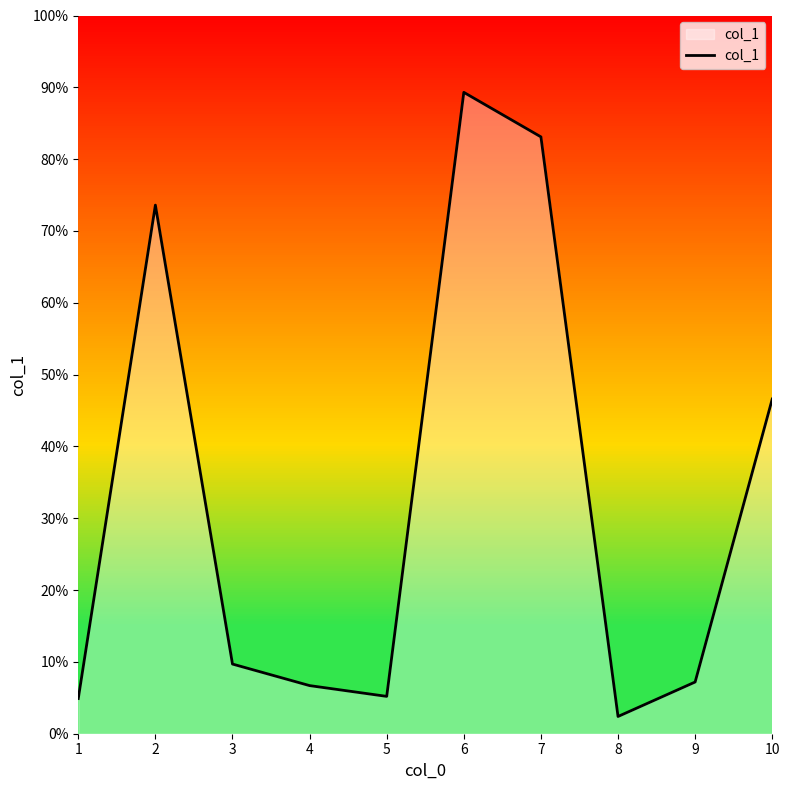

Where is the first local maximum?

2